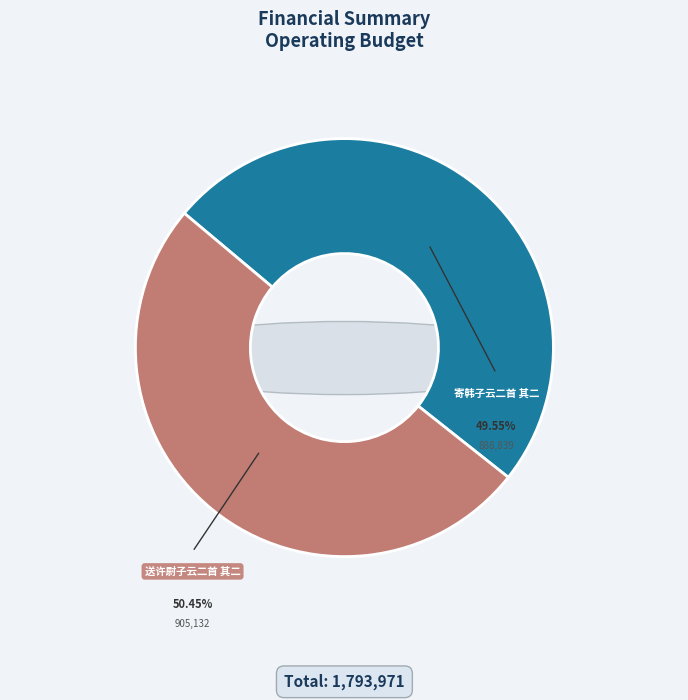

Is 寄韩子云二首 其二 the majority of the pie?

No